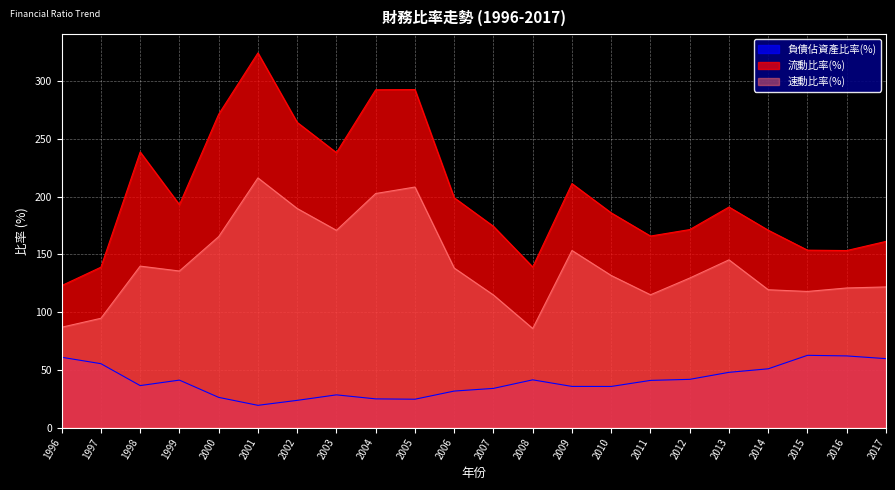

Where is 流動比率(%) nearest to the value 223?

2009